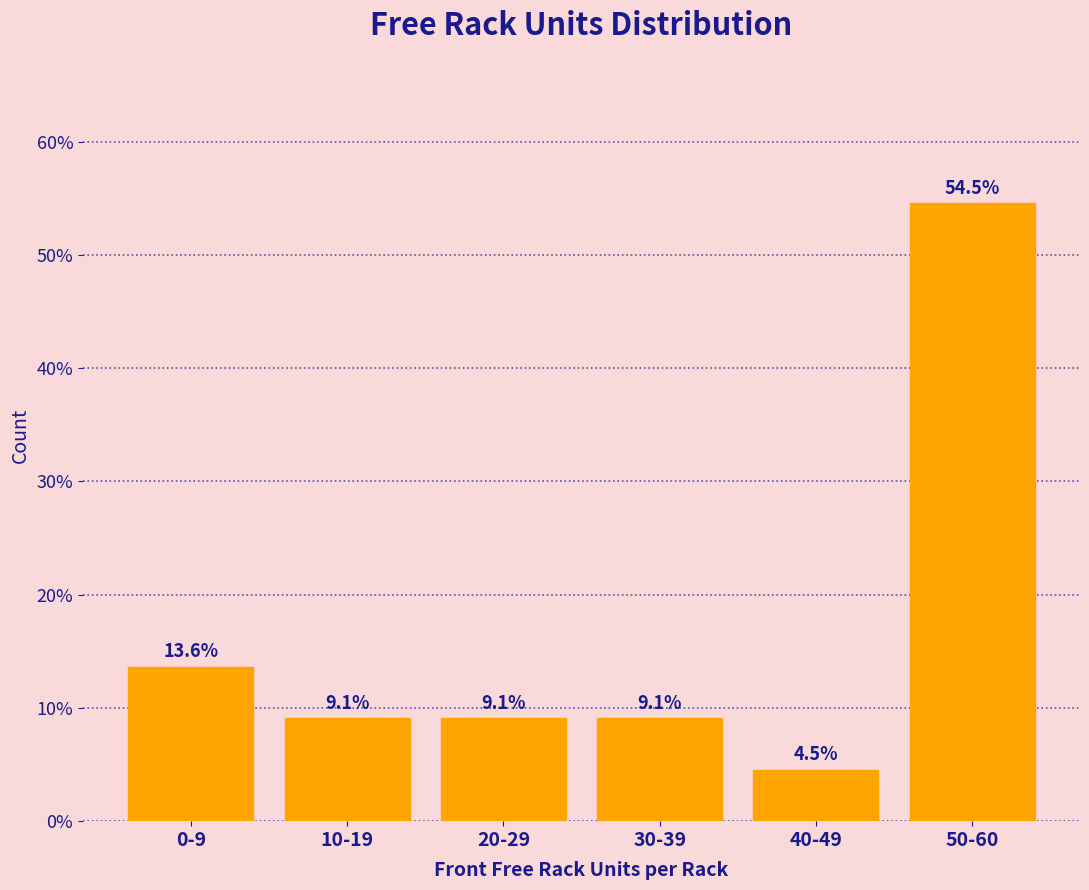

Reading left to right, extract all data points from this chart.

13.6	9.1	9.1	9.1	4.5	54.5